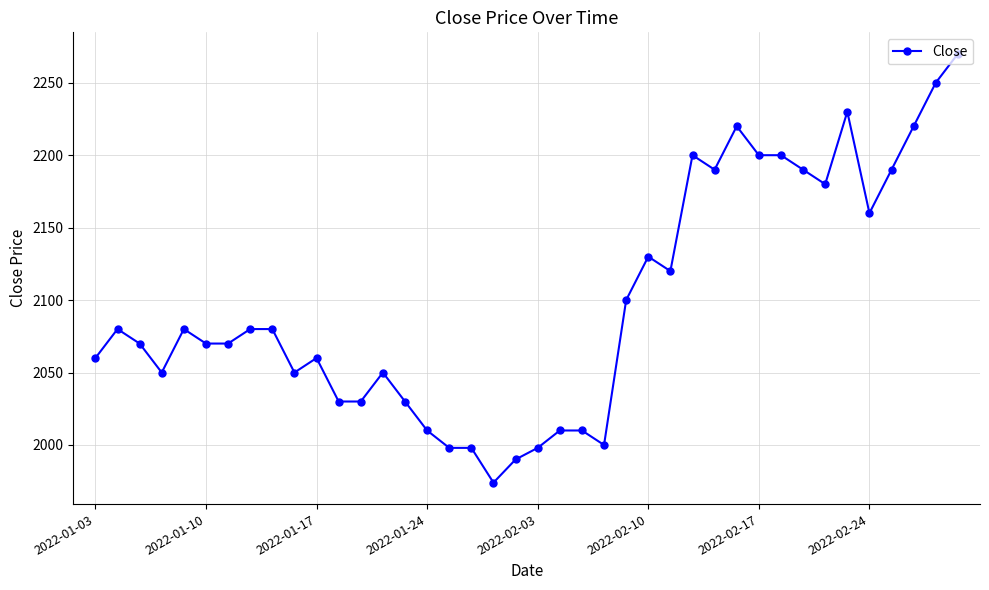

What is the value of the 16th point from the left?

2010